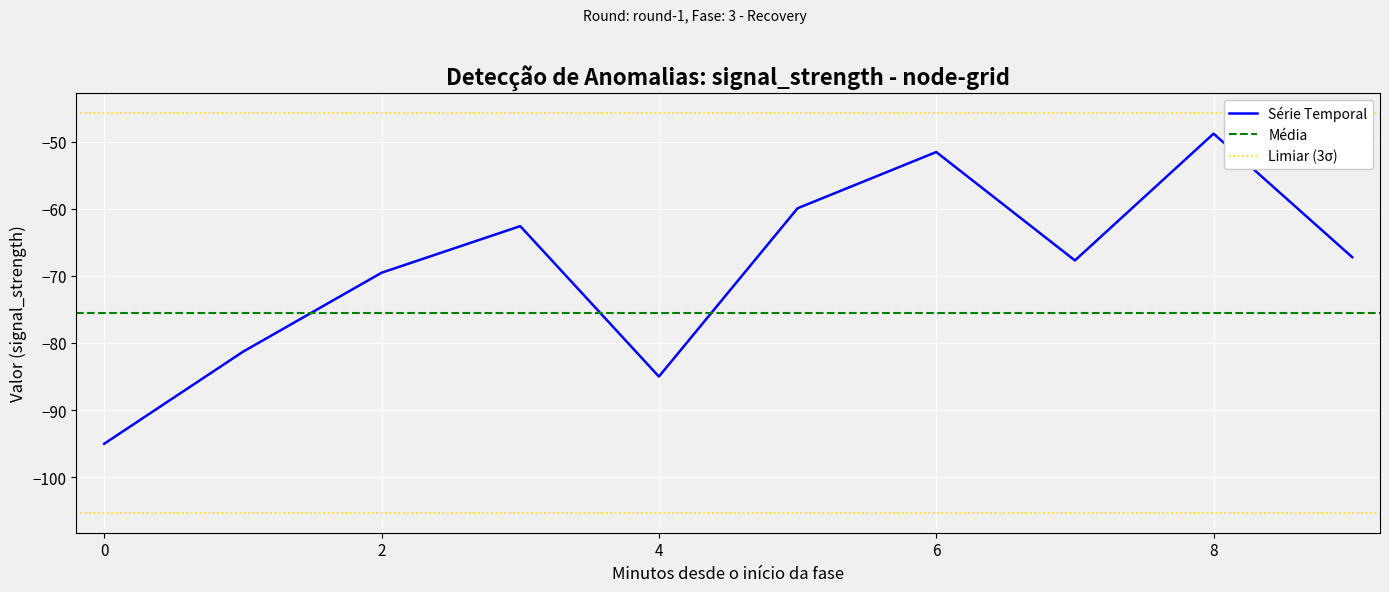

The value of 4 at 6 is -131.9. True or false?

False